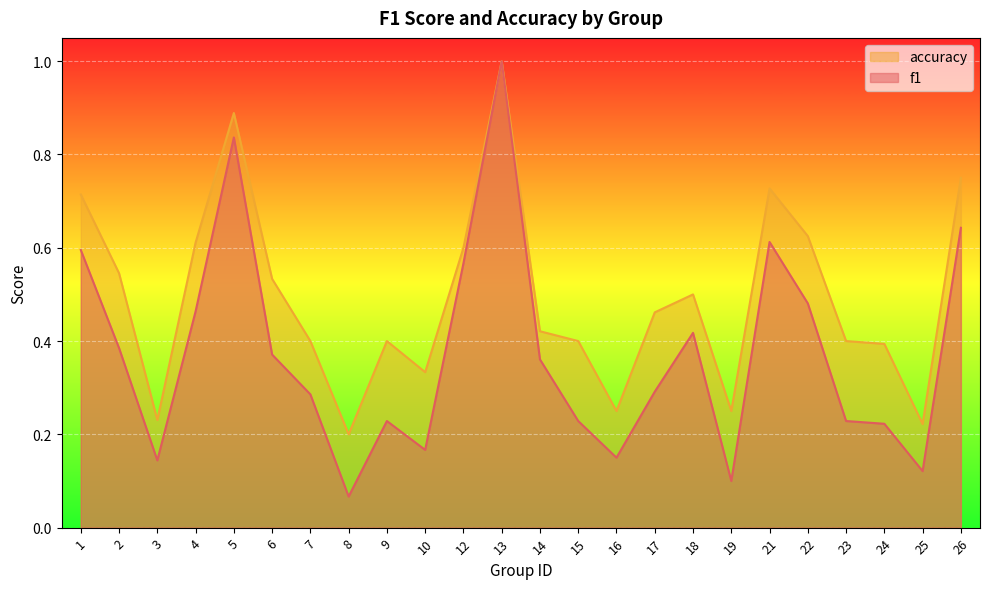

Reading left to right, extract all data points from this chart.

f1: 0.6	0.4	0.1	0.5	0.8	0.4	0.3	0.1	0.2	0.2	0.6	1.0	0.4	0.2	0.2	0.3	0.4	0.1	0.6	0.5	0.2	0.2	0.1	0.6
accuracy: 0.7	0.5	0.2	0.6	0.9	0.5	0.4	0.2	0.4	0.3	0.6	1.0	0.4	0.4	0.2	0.5	0.5	0.2	0.7	0.6	0.4	0.4	0.2	0.8